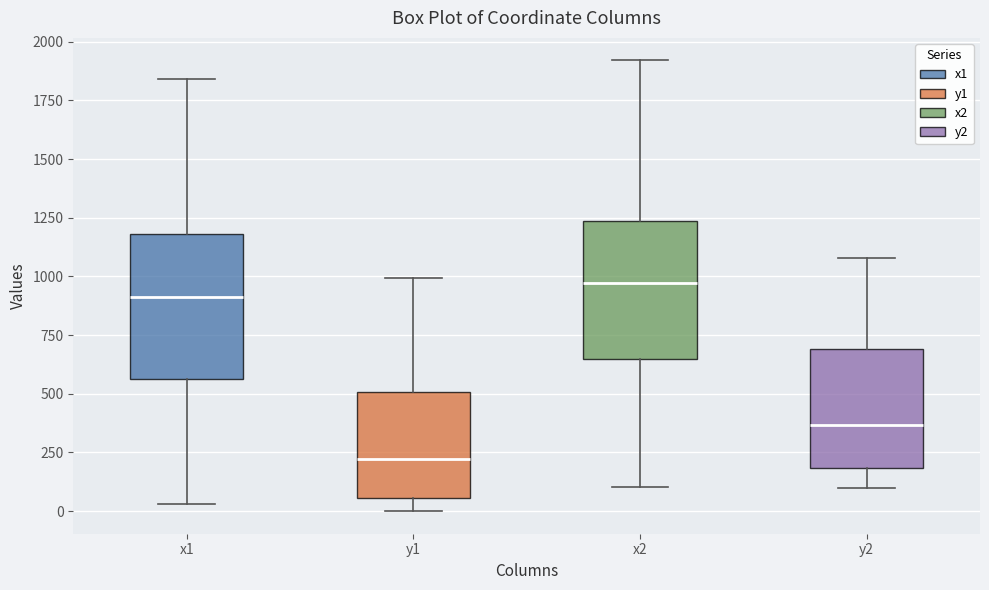

Which box has the highest median line?

x2